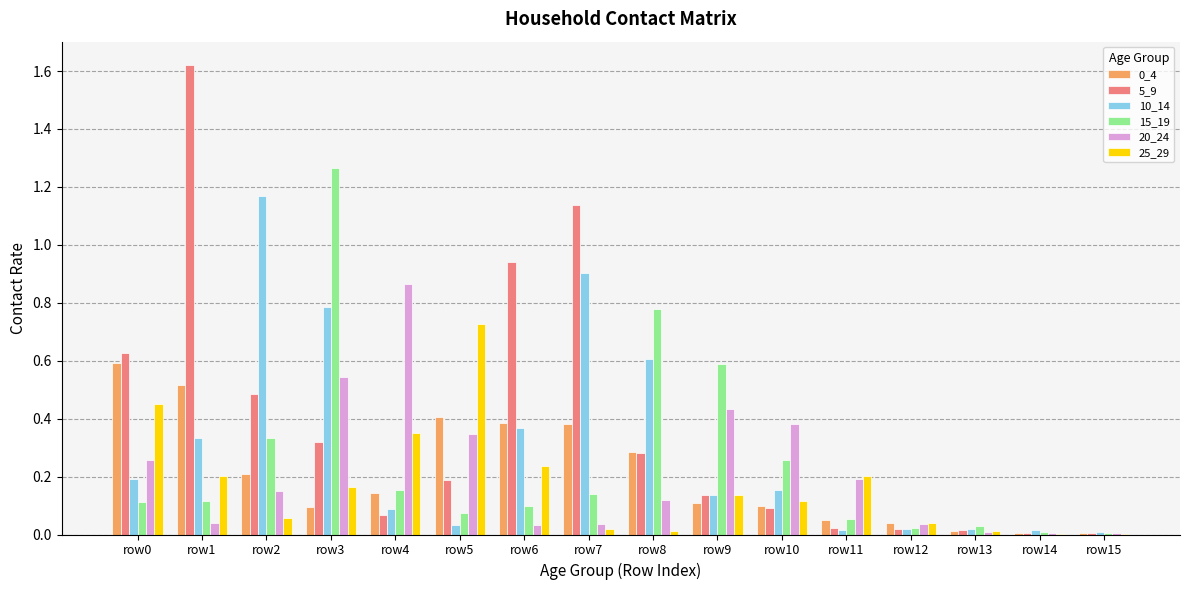

Is it true that 20_24 equals 0.4 at row0?

False